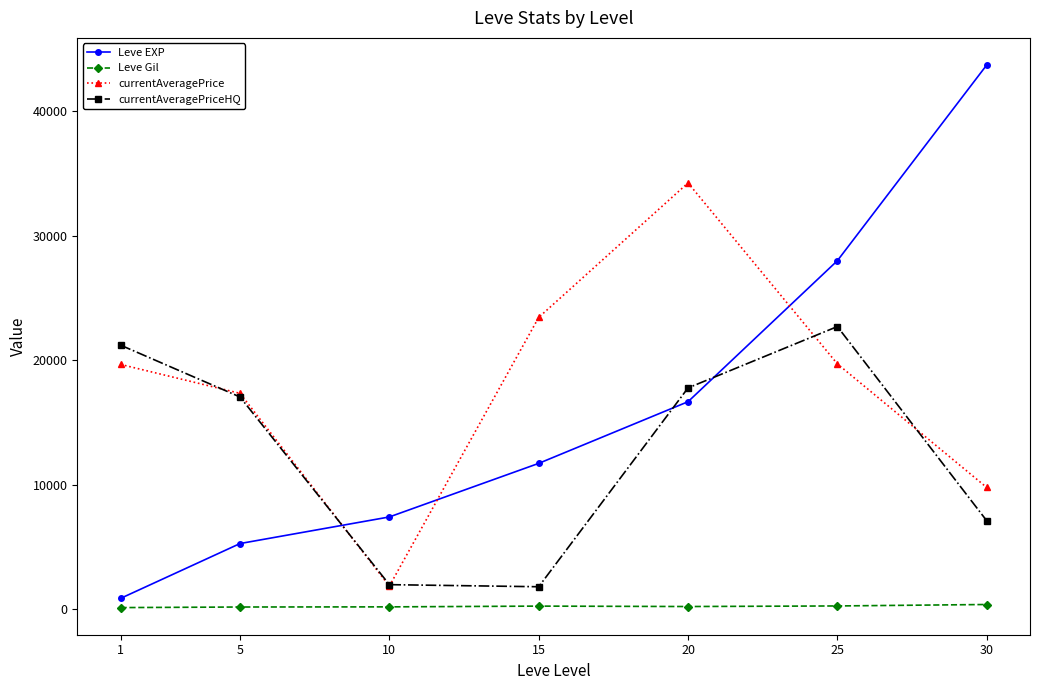

List the labels in order of Leve EXP value, largest first.

30, 25, 20, 15, 10, 5, 1